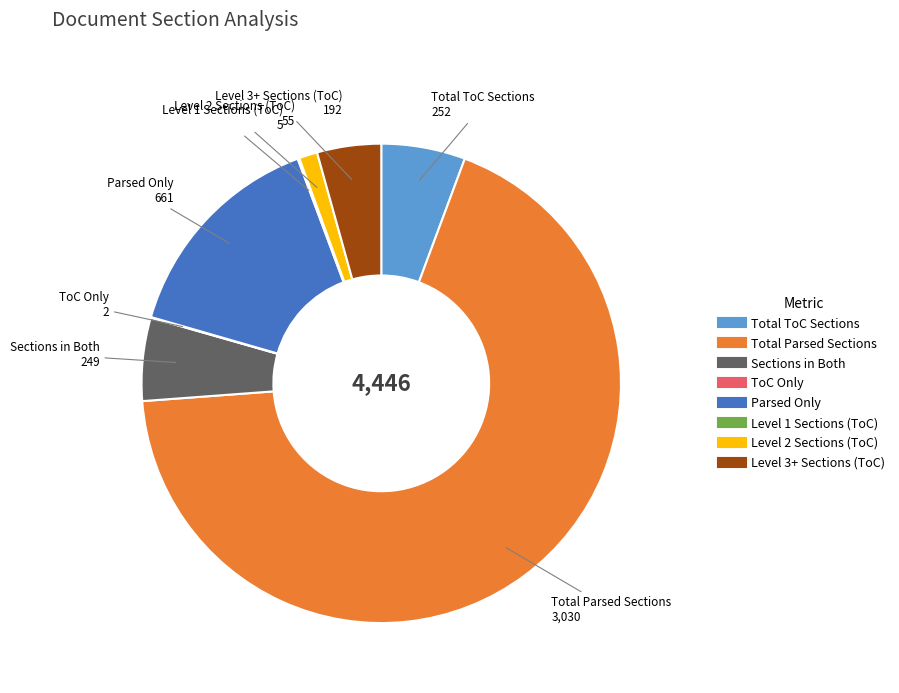

True or false: Level 2 Sections (ToC) accounts for 14% of the total.

False